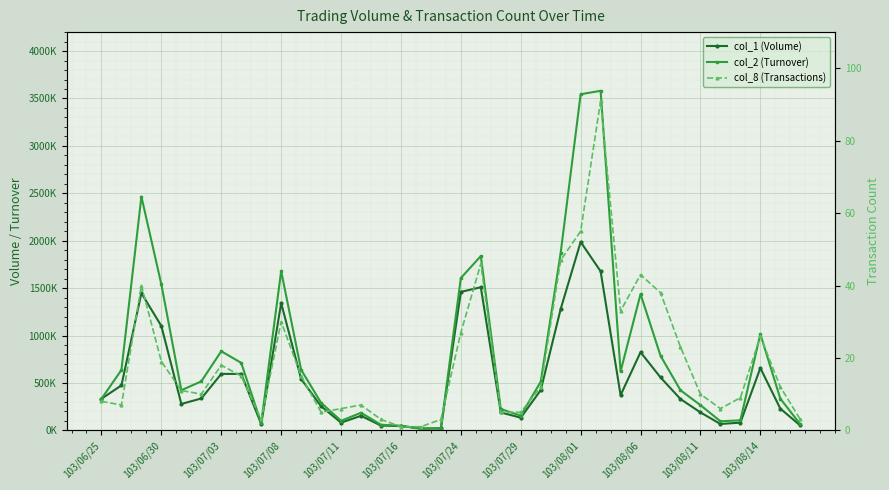

What is the smallest value displayed?

1